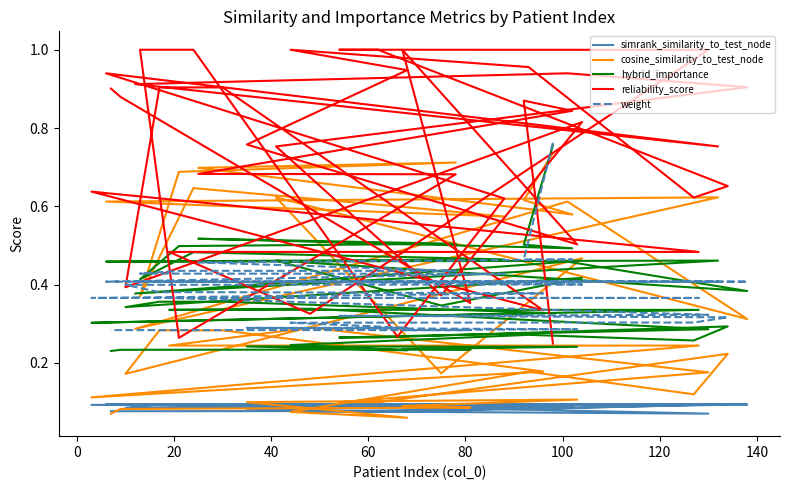

What is the value of the hybrid_importance point at the 36th from the left?

0.2